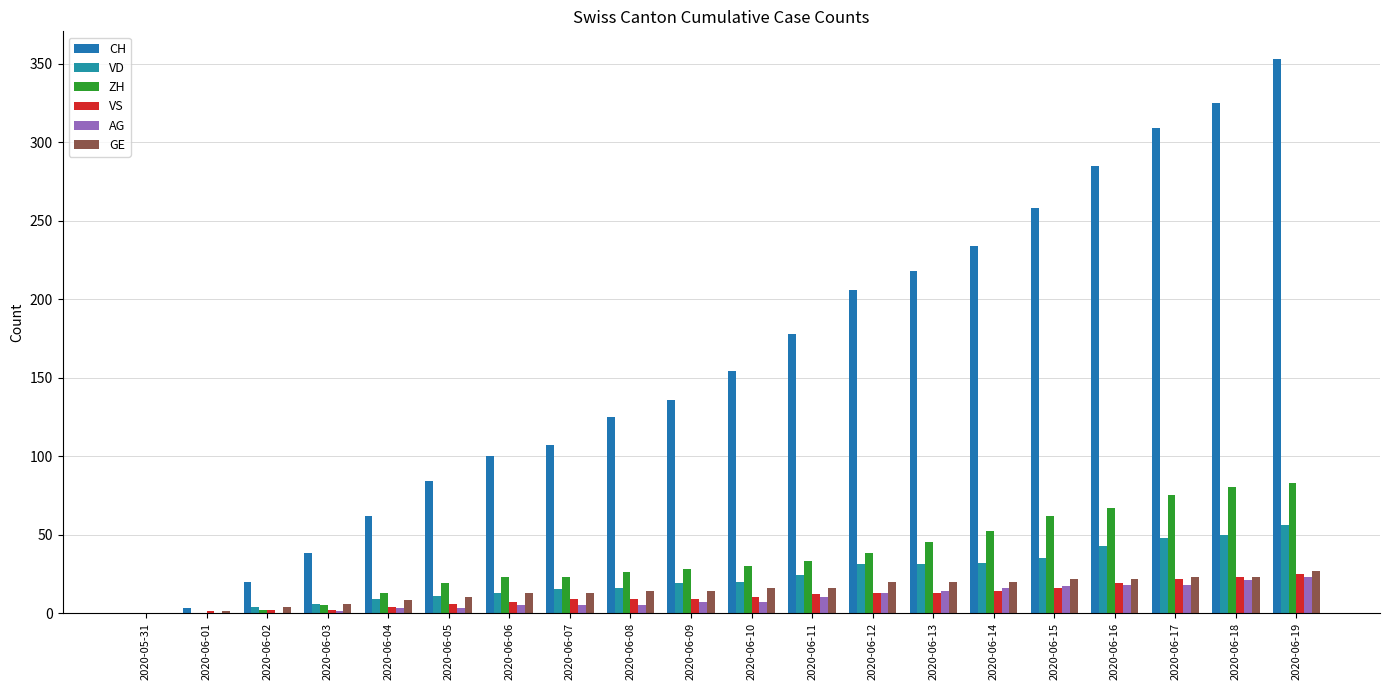

Reading right to left, what are all the values shown in this chart?

CH: 353	325	309	285	258	234	218	206	178	154	136	125	107	100	84	62	38	20	3	0
VD: 56	50	48	43	35	32	31	31	24	20	19	16	15	13	11	9	6	4	0	0
ZH: 83	80	75	67	62	52	45	38	33	30	28	26	23	23	19	13	5	2	0	0
VS: 25	23	22	19	16	14	13	13	12	10	9	9	9	7	6	4	2	2	1	0
AG: 23	21	18	18	17	16	14	13	10	7	7	5	5	5	3	3	1	0	0	0
GE: 27	23	23	22	22	20	20	20	16	16	14	14	13	13	10	8	6	4	1	0